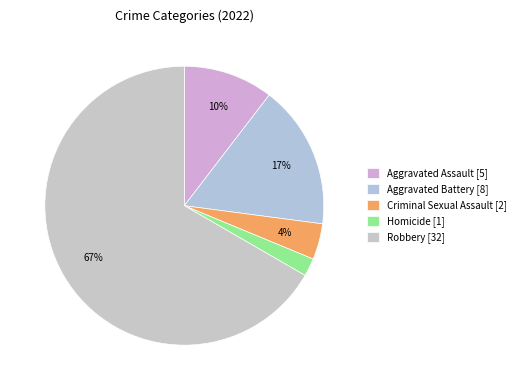

Rank the categories by value from lowest to highest.

Homicide, Criminal Sexual Assault, Aggravated Assault, Aggravated Battery, Robbery